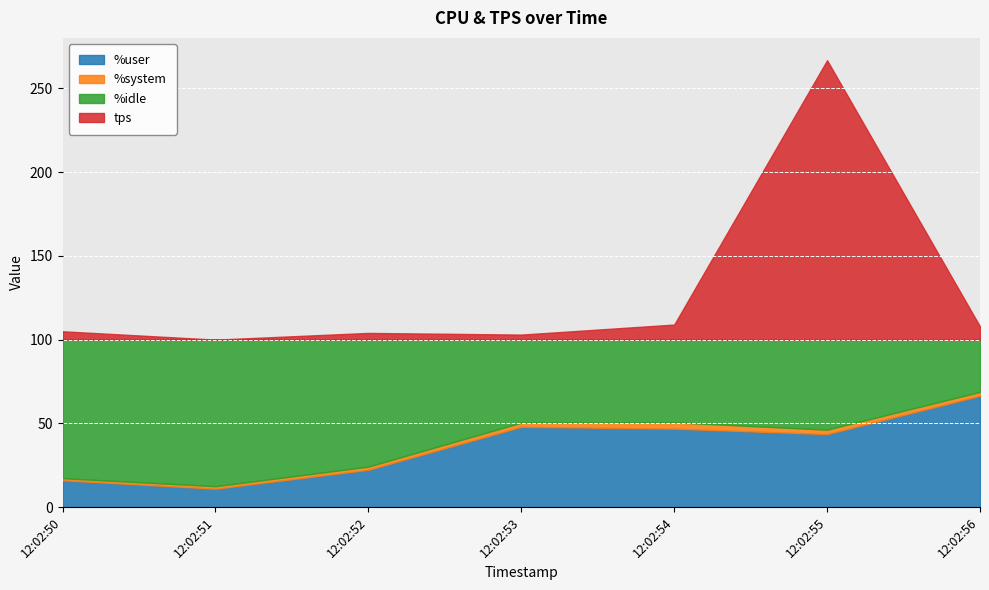

What is the value of the %user point at the 4th from the left?

47.9